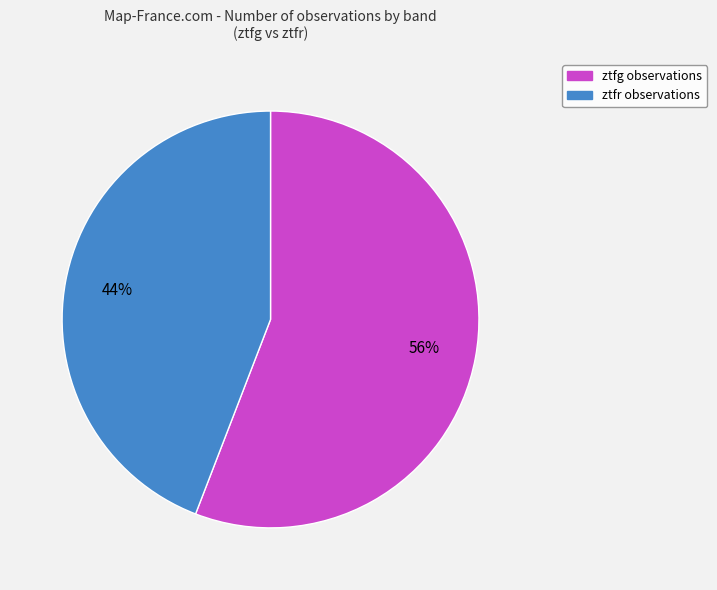

Between ztfr and ztfg, which is larger?

ztfg